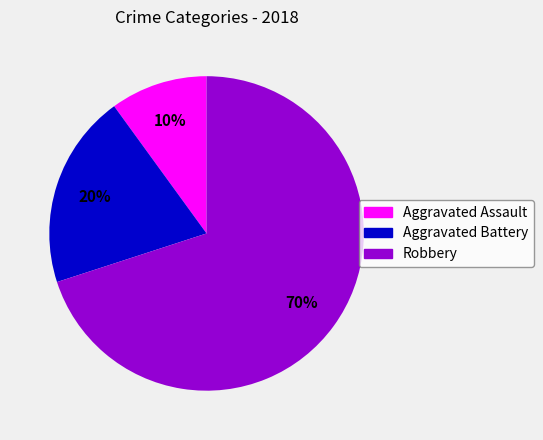

To the nearest percent, what percentage of the pie is Aggravated Battery?

20%